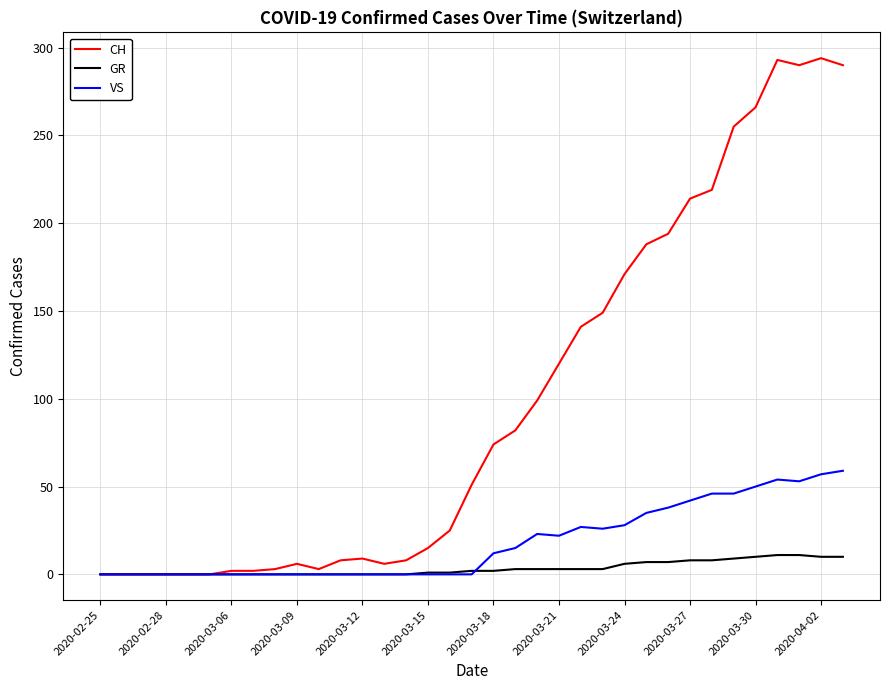

What is the greatest value displayed?

294